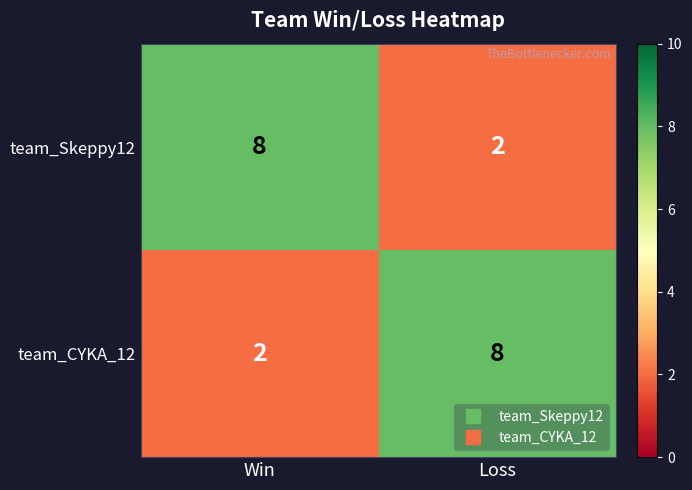

How many data points does each series have?

2